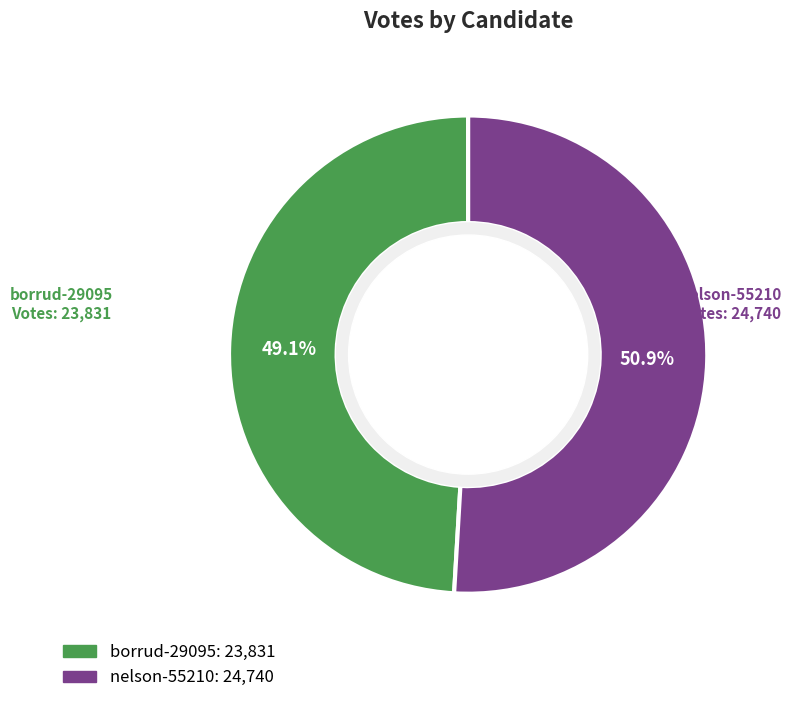

What percentage is the borrud-29095 slice, to the nearest percent?

49%